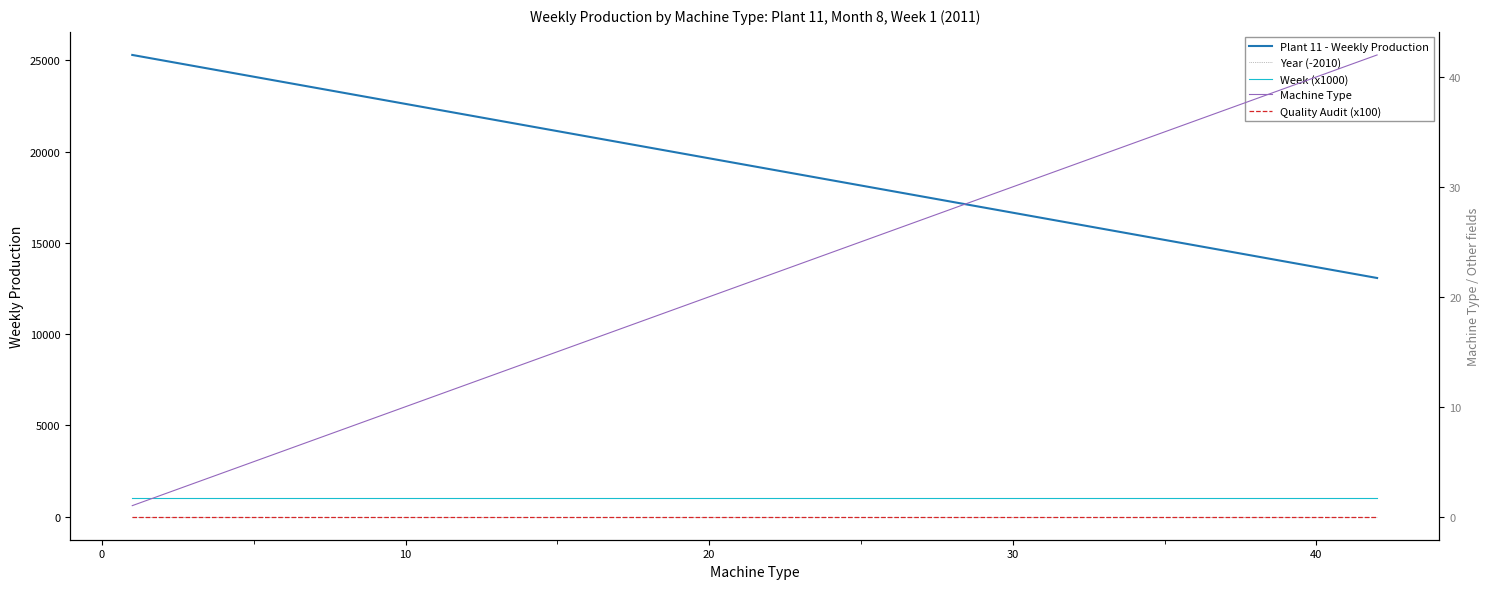

Reading left to right, list all the values displayed in this chart.

Plant 11 - Weekly Production: 25293	24995	24697	24399	24101	23803	23505	23207	22909	22611	22313	22015	21717	21419	20823	20525	20227	19929	19631	19333	19035	18737	18439	18141	17843	17545	17247	16949	16651	16353	16055	15757	15459	15161	14863	14565	14267	13670	13372	13074
Year (-2010): 1	1	1	1	1	1	1	1	1	1	1	1	1	1	1	1	1	1	1	1	1	1	1	1	1	1	1	1	1	1	1	1	1	1	1	1	1	1	1	1
Week (x1000): 1000	1000	1000	1000	1000	1000	1000	1000	1000	1000	1000	1000	1000	1000	1000	1000	1000	1000	1000	1000	1000	1000	1000	1000	1000	1000	1000	1000	1000	1000	1000	1000	1000	1000	1000	1000	1000	1000	1000	1000
Machine Type: 1	2	3	4	5	6	7	8	9	10	11	12	13	14	16	17	18	19	20	21	22	23	24	25	26	27	28	29	30	31	32	33	34	35	36	37	38	40	41	42
Quality Audit (x100): 0	0	0	0	0	0	0	0	0	0	0	0	0	0	0	0	0	0	0	0	0	0	0	0	0	0	0	0	0	0	0	0	0	0	0	0	0	0	0	0